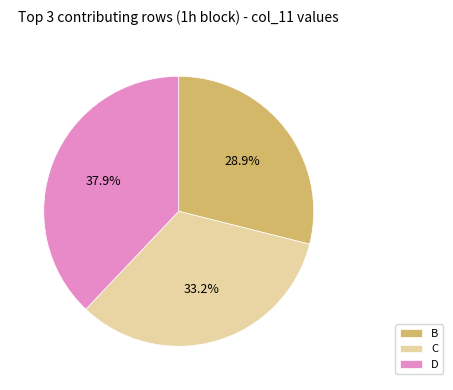

Which category has the smallest portion of the pie?

B